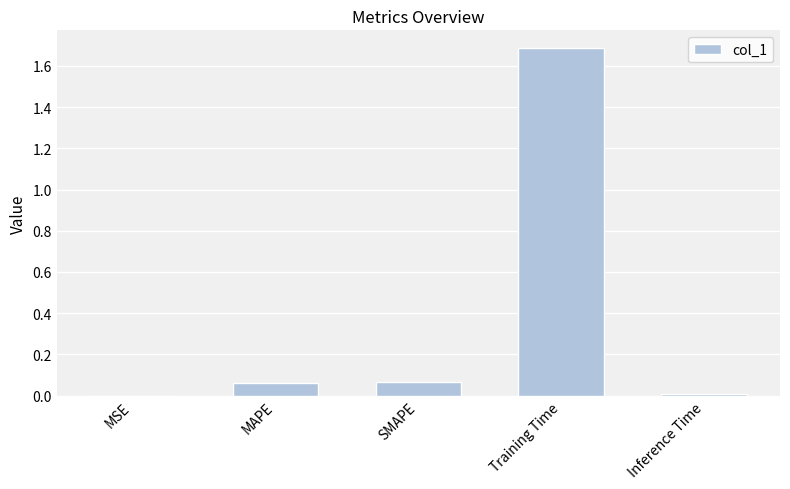

Between Inference Time and Training Time, which is larger?

Training Time